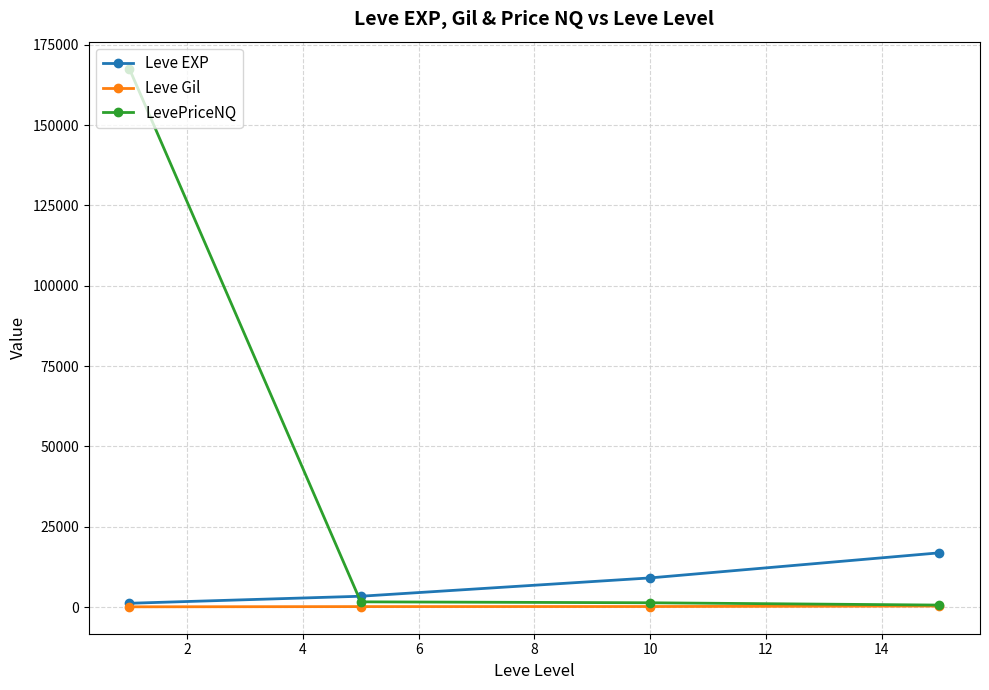

Which series has the largest total across all categories?

LevePriceNQ